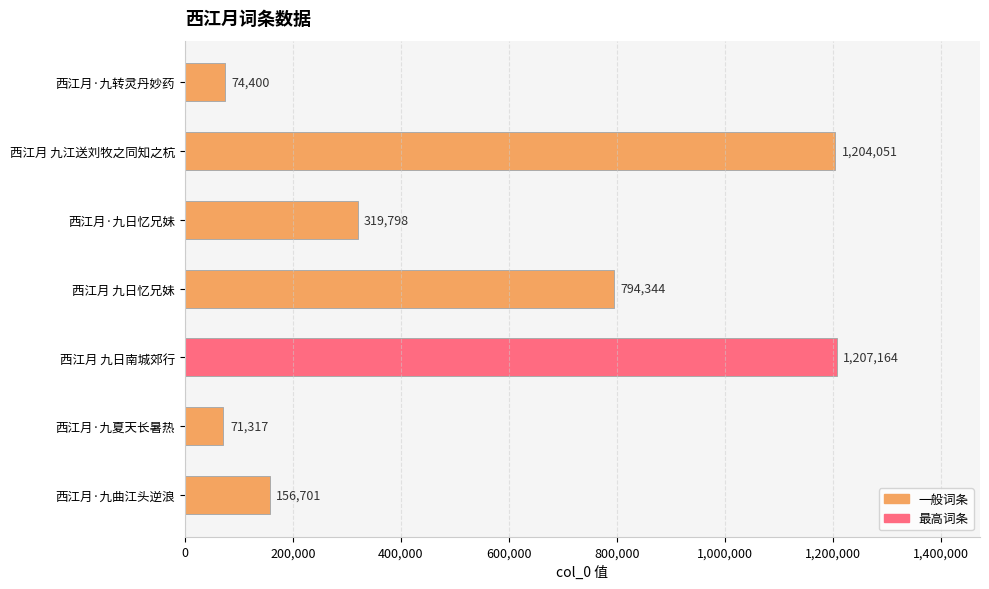

Are the bars horizontal?

Yes